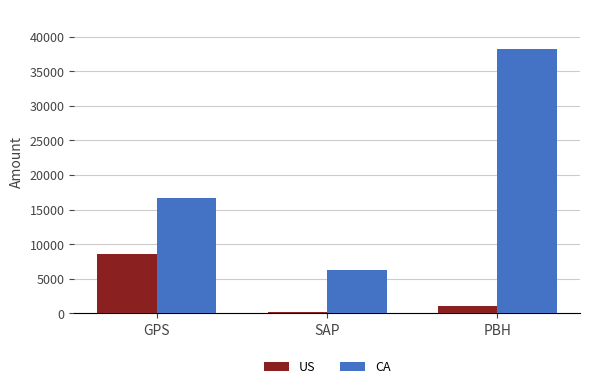

What is the label of the 2nd bar from the right?

SAP